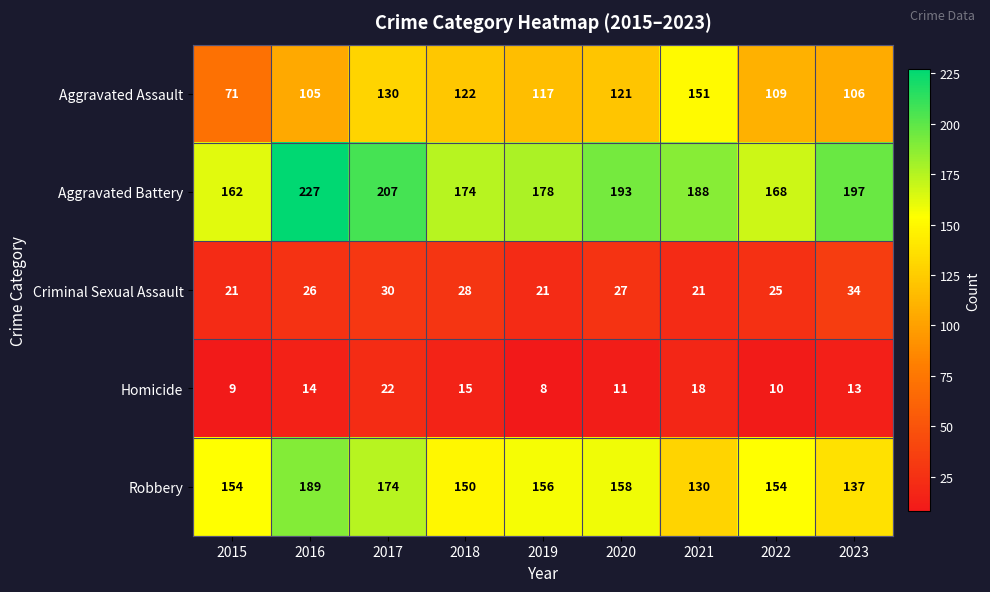

What is the sum of the Criminal Sexual Assault values at 2017 and 2023?

64